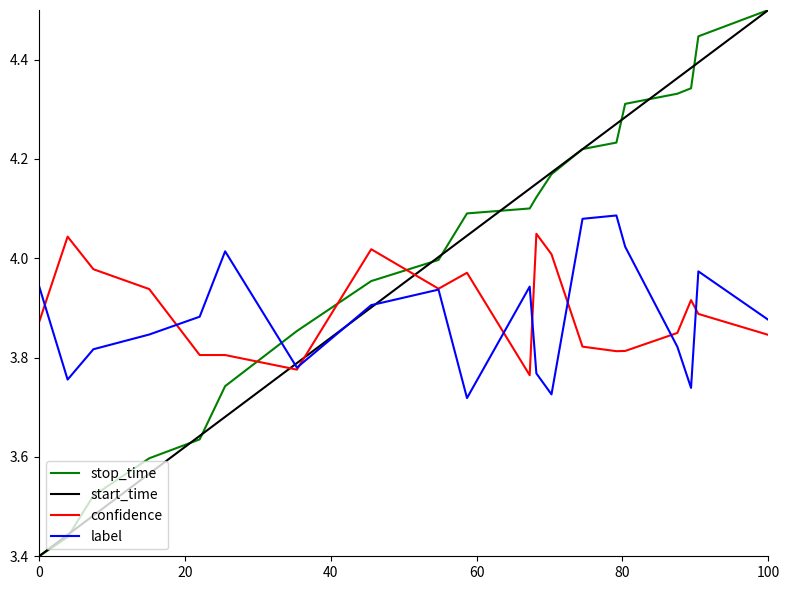

What is the maximum value shown in the chart?

4.5